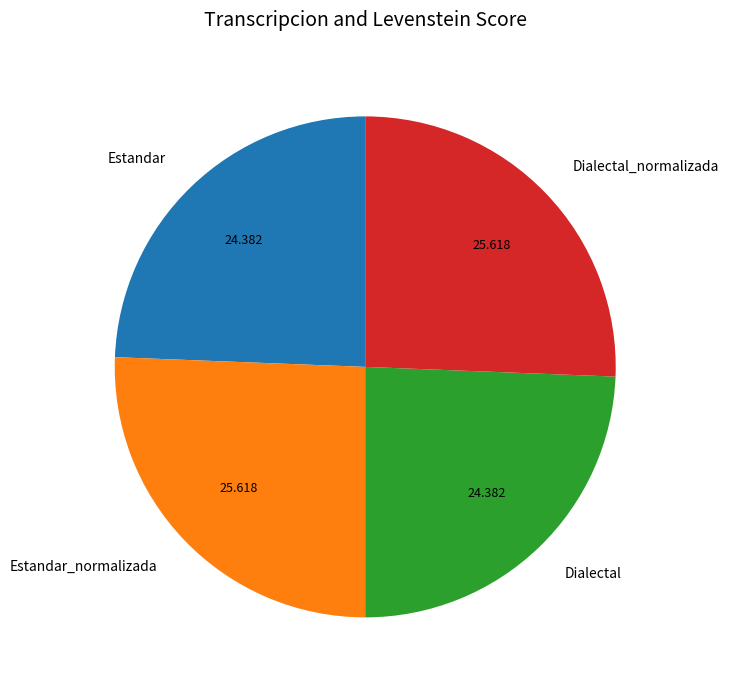

Is it true that Dialectal_normalizada is 11% of the pie?

False